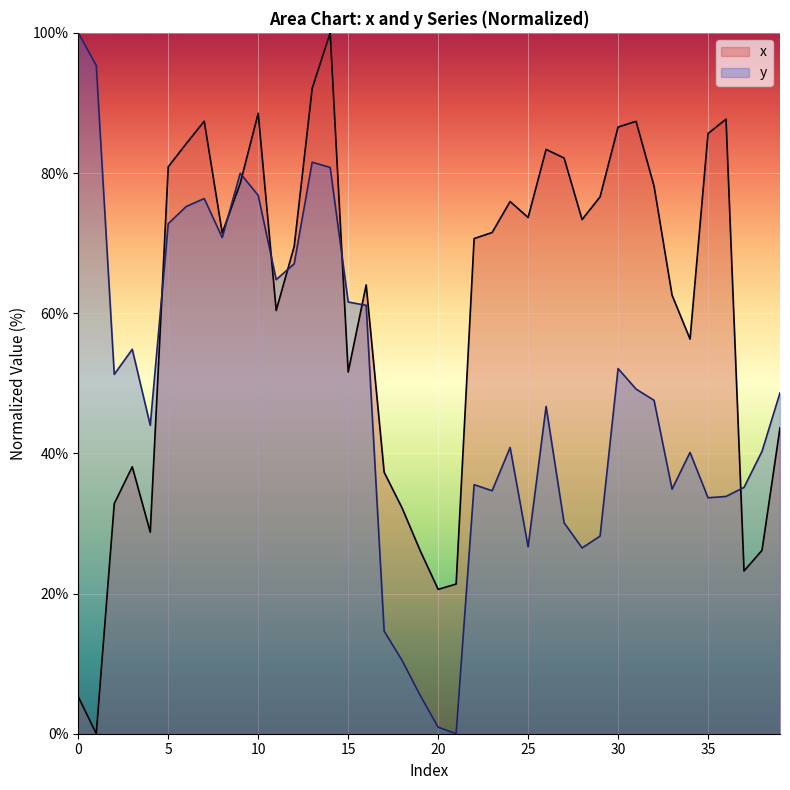

What is the approximate value of x at 34?

56.3